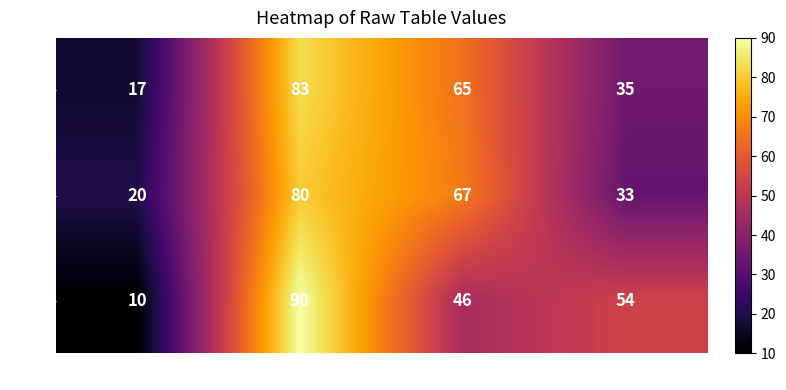

At which label is row2 closest to 50?

col_2